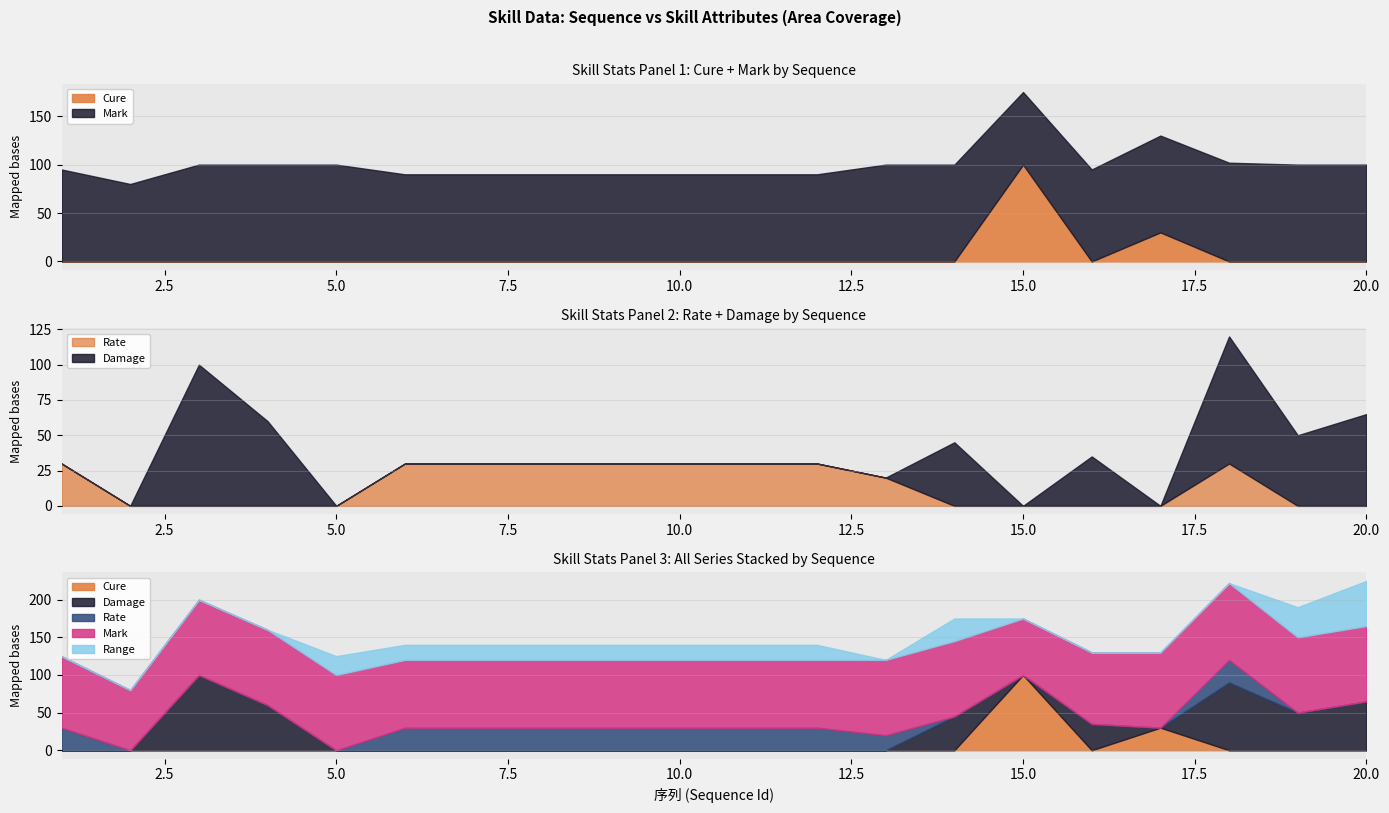

How many values in the Rate series exceed 20?

9